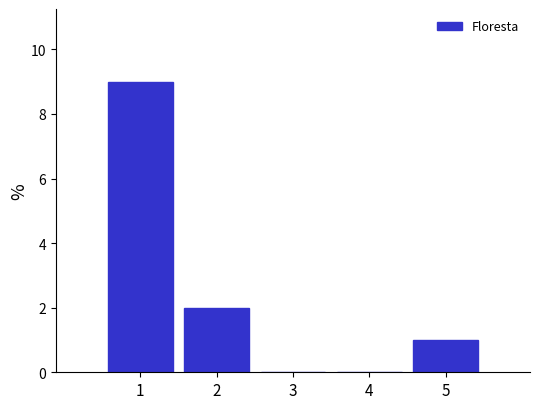

Reading right to left, what are all the values shown in this chart?

5=1	4=0	3=0	2=2	1=9